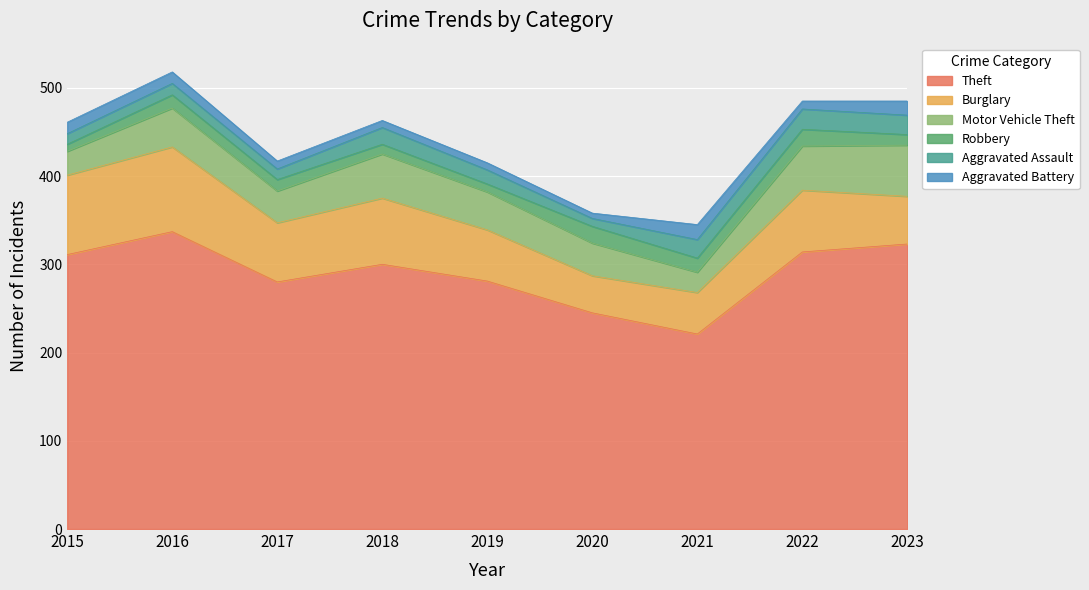

In Aggravated Assault, how many points are higher than both neighbors (excluding endpoints)?

3